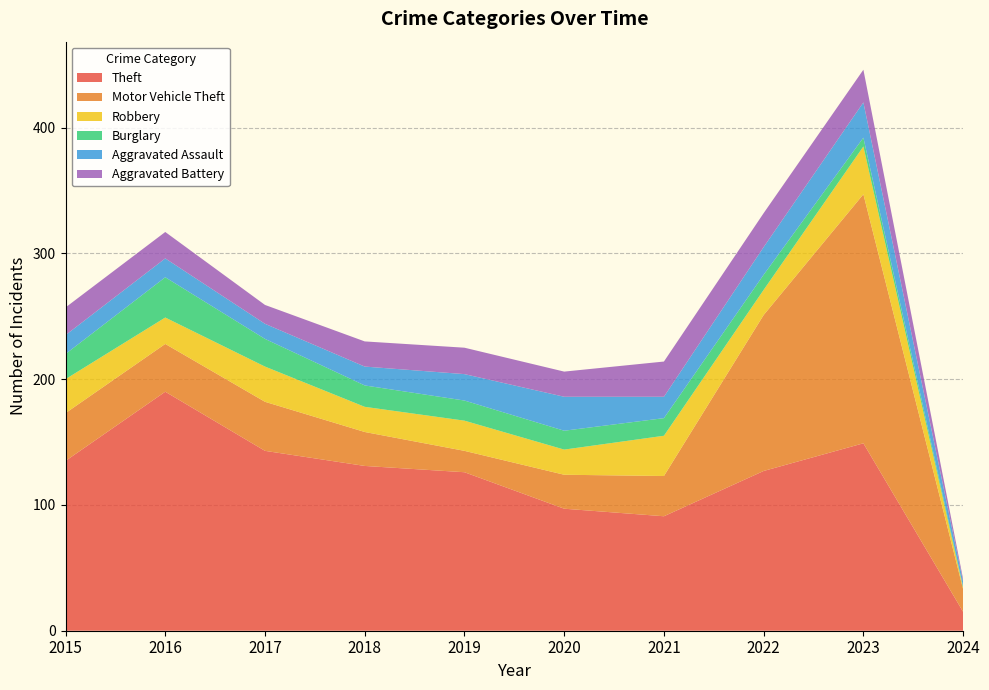

Reading left to right, what are all the values shown in this chart?

Theft: 2015=135	2016=190	2017=143	2018=131	2019=126	2020=97	2021=91	2022=127	2023=149	2024=15
Motor Vehicle Theft: 2015=38	2016=38	2017=39	2018=27	2019=17	2020=27	2021=32	2022=124	2023=198	2024=18
Robbery: 2015=27	2016=21	2017=28	2018=20	2019=24	2020=20	2021=32	2022=20	2023=38	2024=1
Burglary: 2015=20	2016=32	2017=22	2018=17	2019=16	2020=15	2021=14	2022=12	2023=7	2024=1
Aggravated Assault: 2015=15	2016=15	2017=12	2018=15	2019=21	2020=27	2021=17	2022=22	2023=28	2024=4
Aggravated Battery: 2015=22	2016=21	2017=15	2018=20	2019=21	2020=20	2021=28	2022=27	2023=26	2024=2